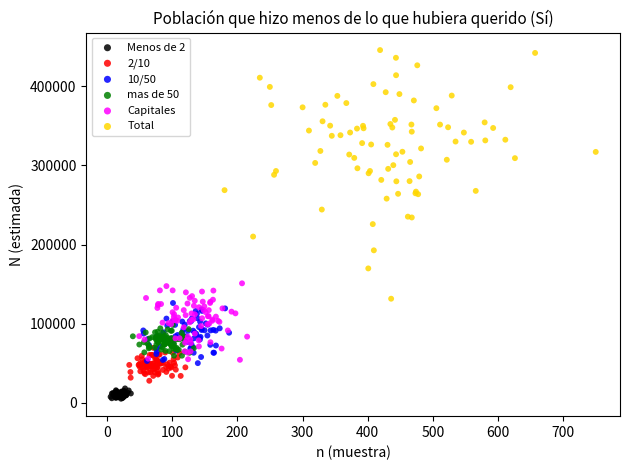

Which series contains the highest Y value?

Total